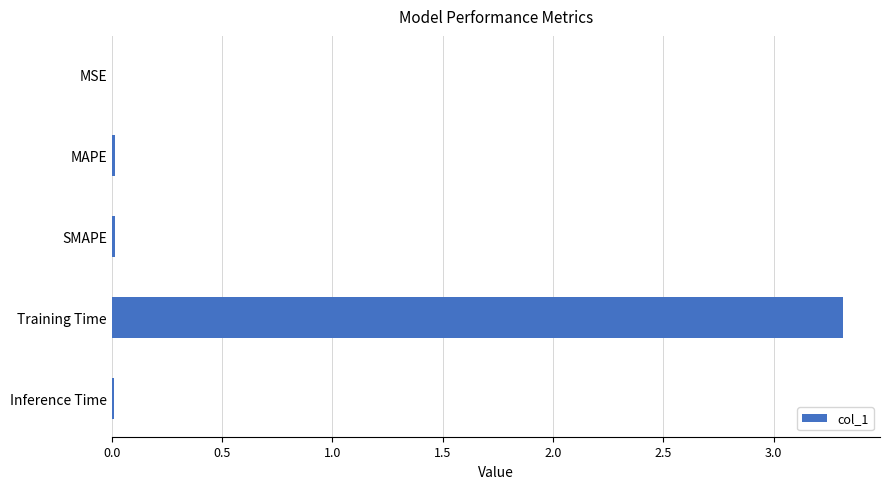

What is the sum of all values?

3.4